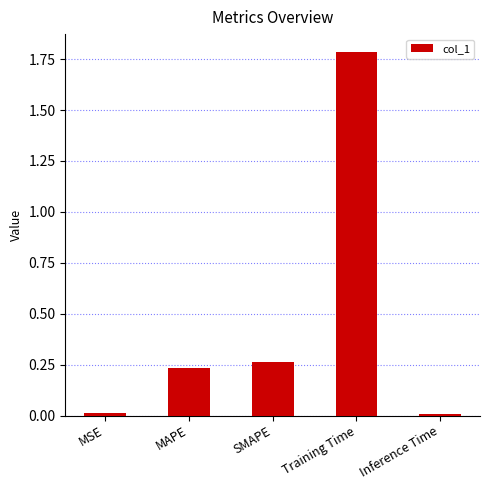

True or false: the data shows 0.0 at Inference Time.

True